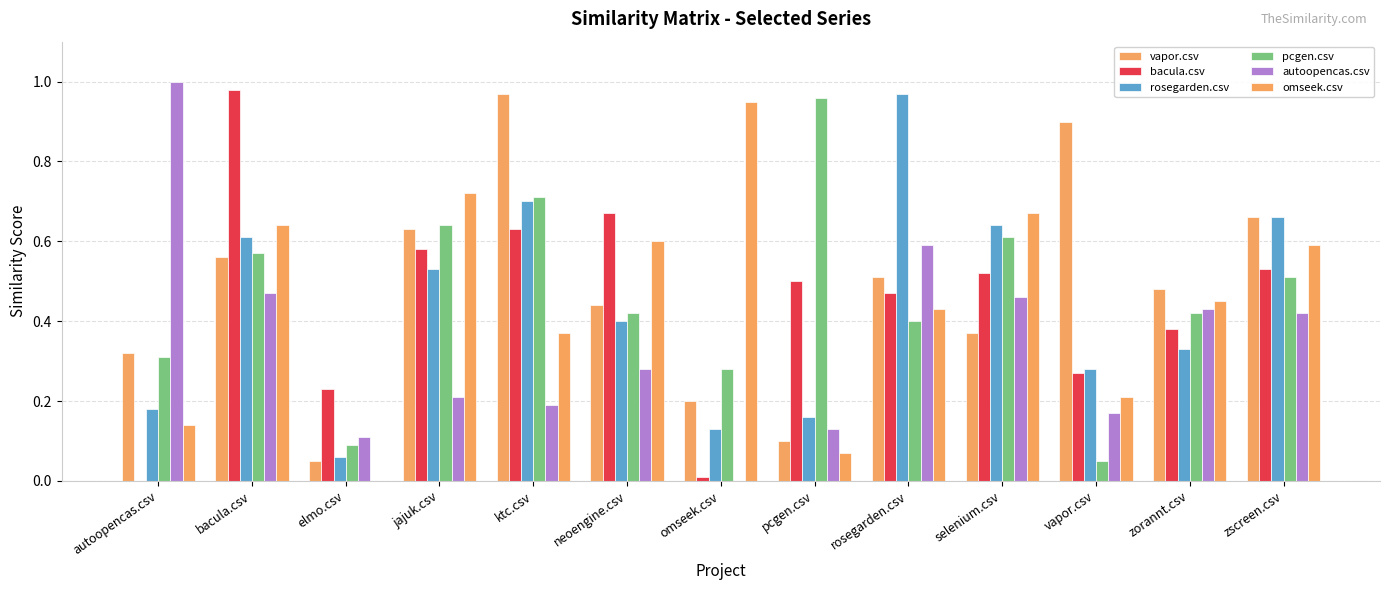

What are all the series names shown in the legend?

vapor.csv, bacula.csv, rosegarden.csv, pcgen.csv, autoopencas.csv, omseek.csv